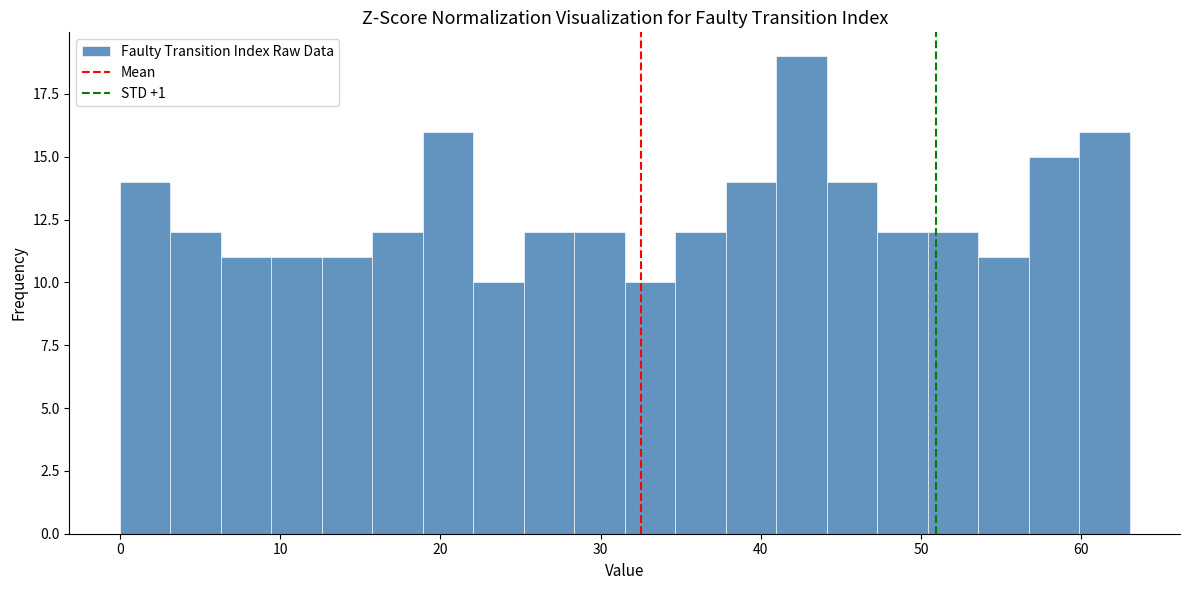

Around what value on the x-axis is the tallest bar? Give the approximate position of its centre, as read against the axis.

43